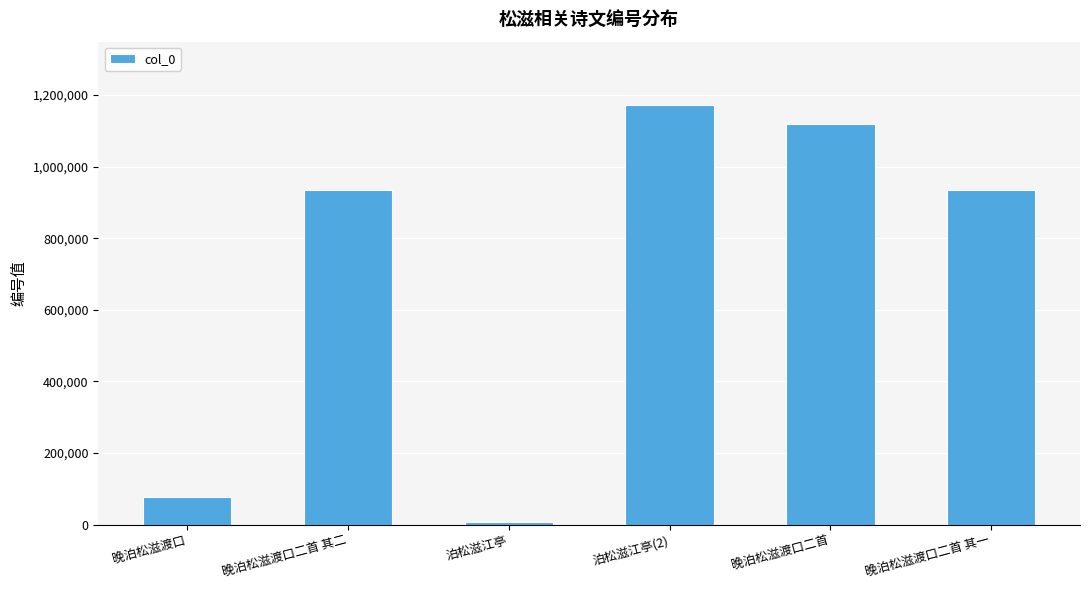

True or false: the data shows 1173039 at 泊松滋江亭(2).

True